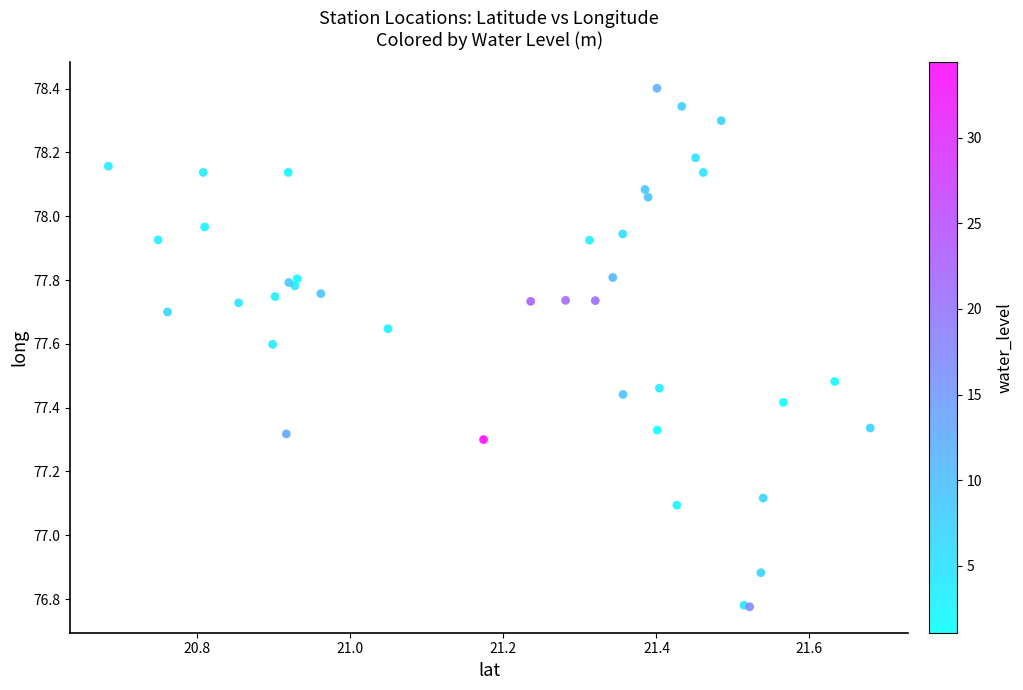

What Y value in the scatter plot is closest to 77?

77.1